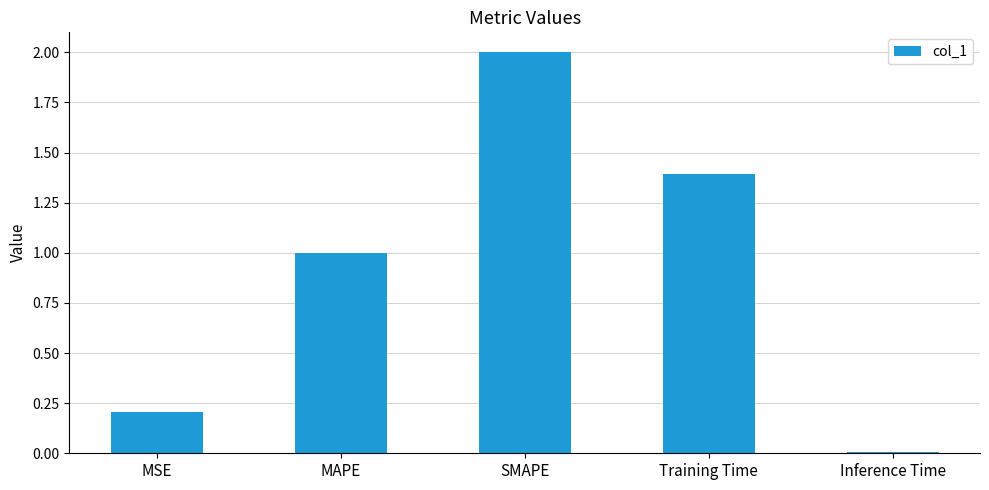

What value does the data have at MAPE?

1.0